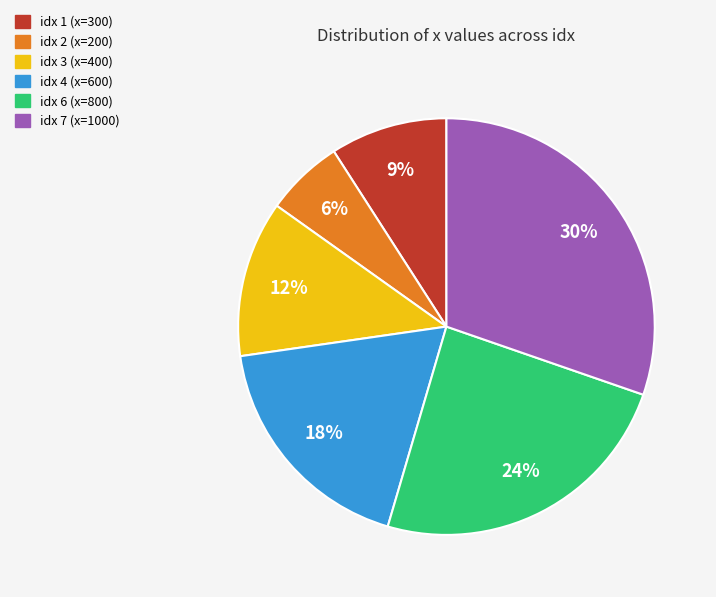

Is it true that idx 3 (x=400) is 12% of the pie?

True